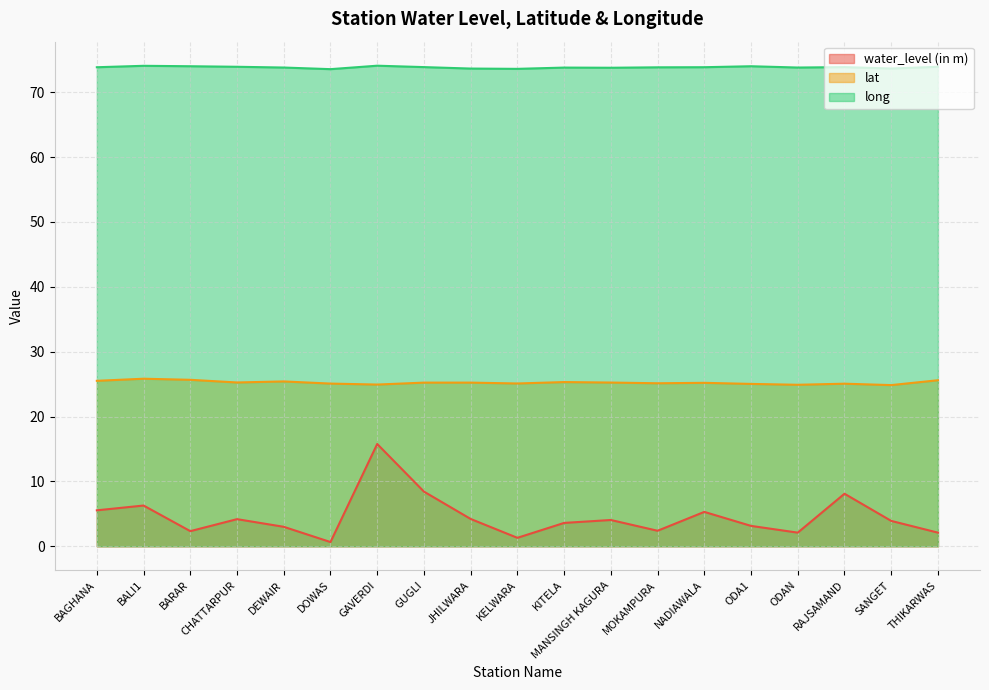

What is the difference between the maximum and minimum values in the water_level (in m) series?

15.1